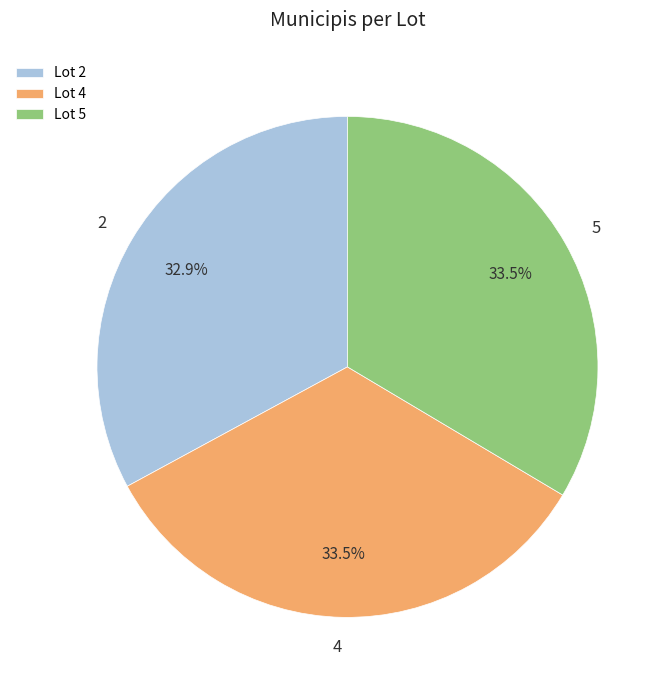

To the nearest percent, what is the difference between the 4 and 2 slice percentages?

1%